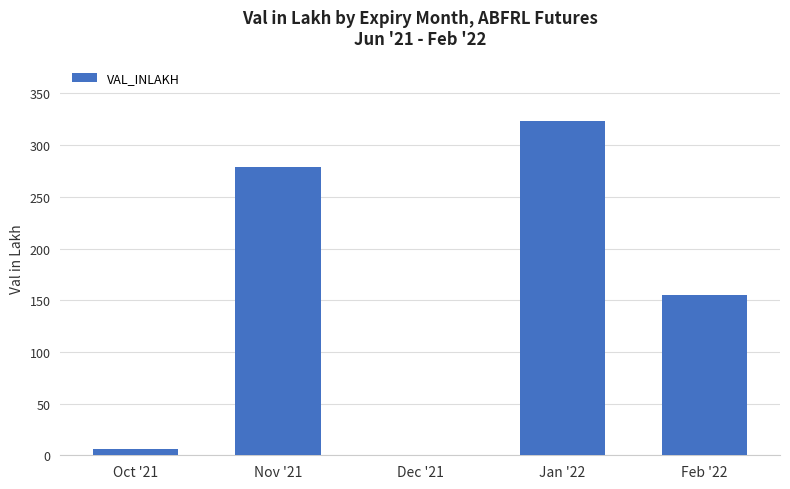

Are the bars horizontal?

No